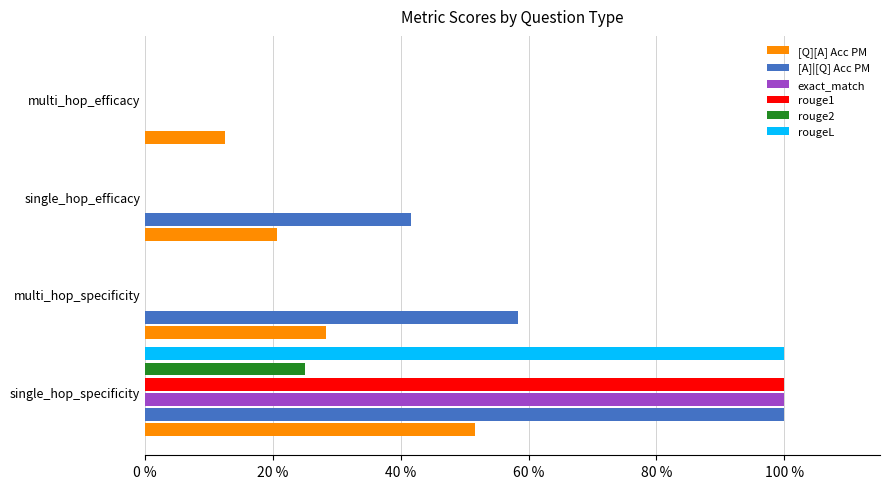

What is the maximum value shown in the chart?

1.0